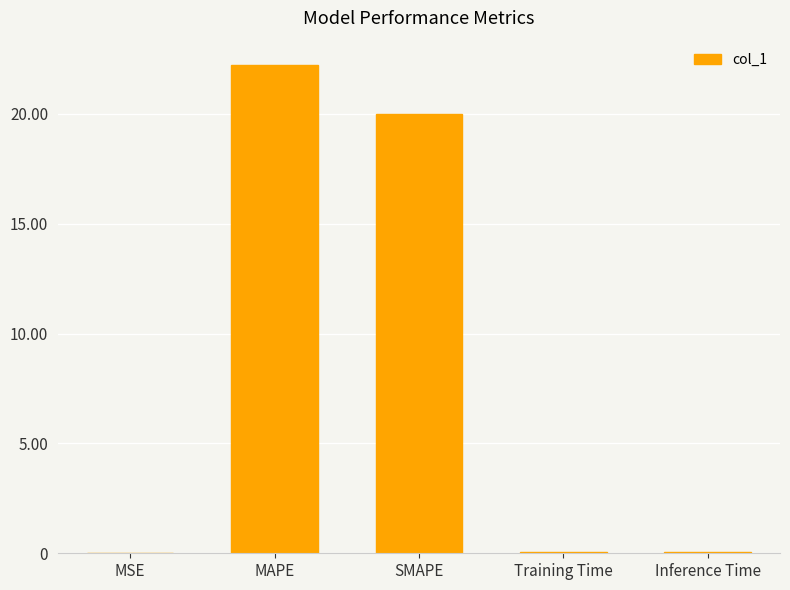

True or false: the data shows 0.0 at MSE.

True